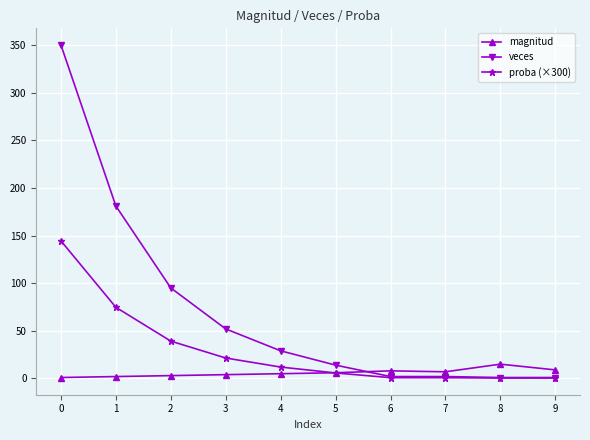

Which series has the largest total across all categories?

veces